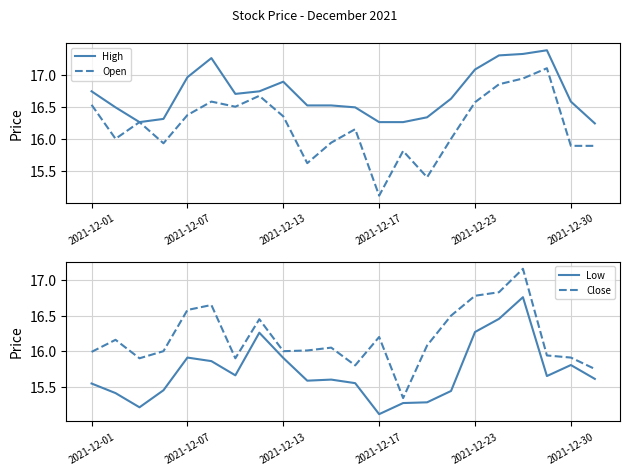

Which category has the lowest value in the Open series?

2021-12-17